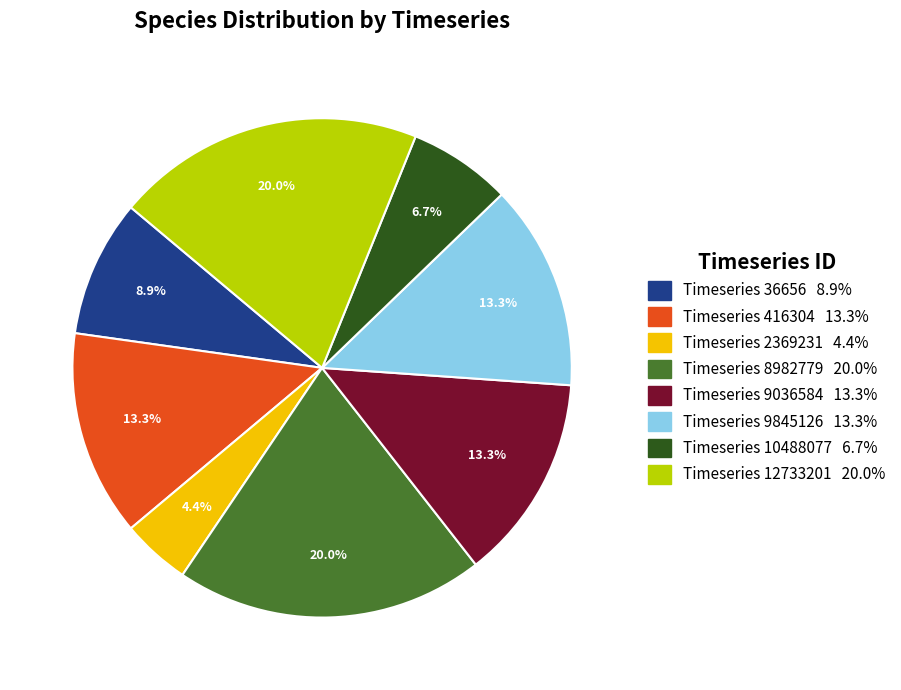

Is there a majority slice in this chart?

No